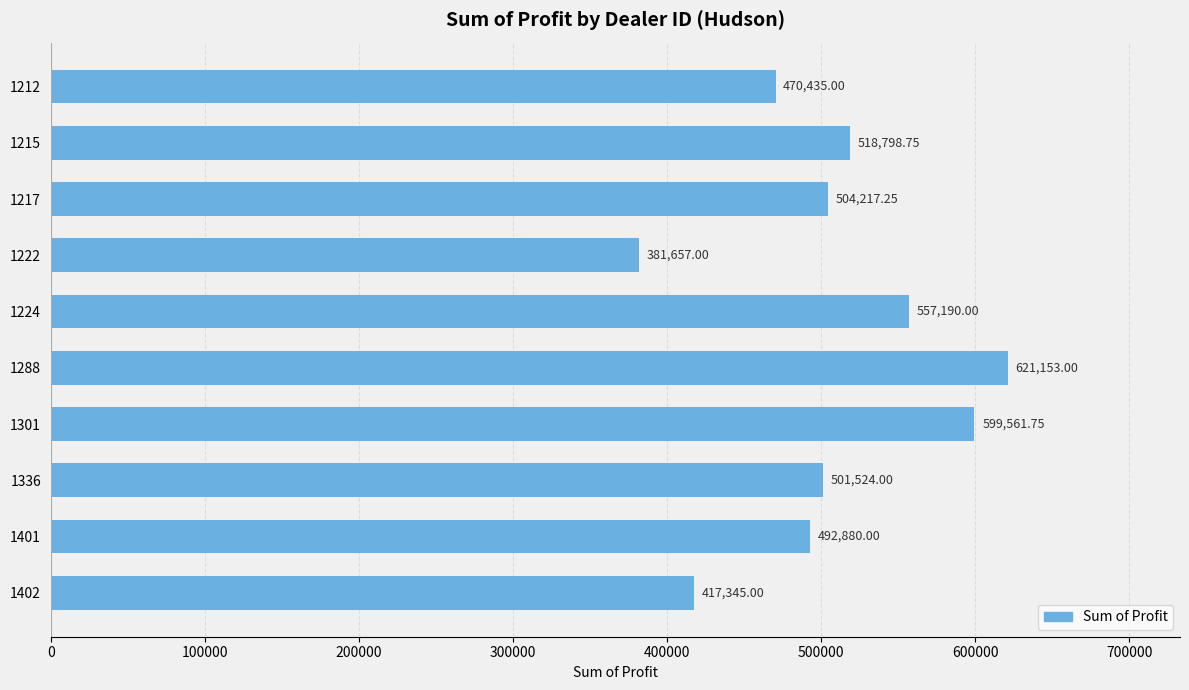

What is the average value?

506476.2